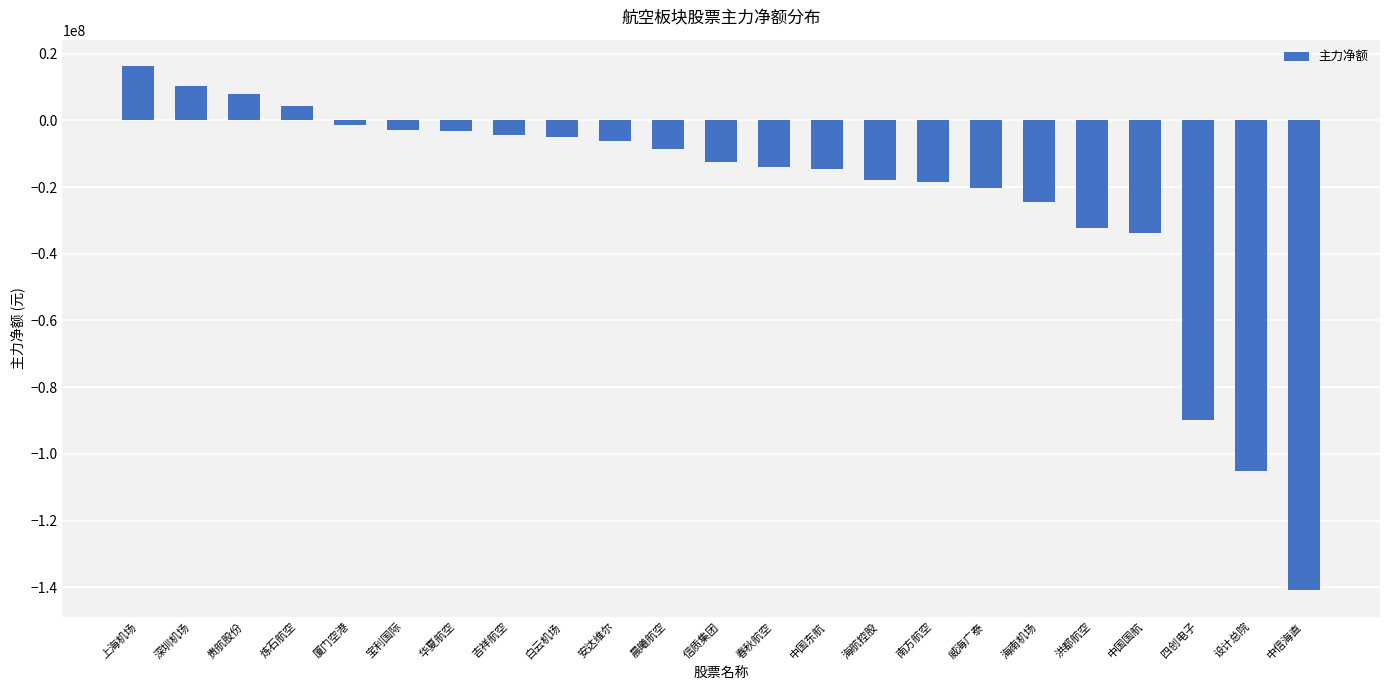

Does the chart contain stacked bars?

No